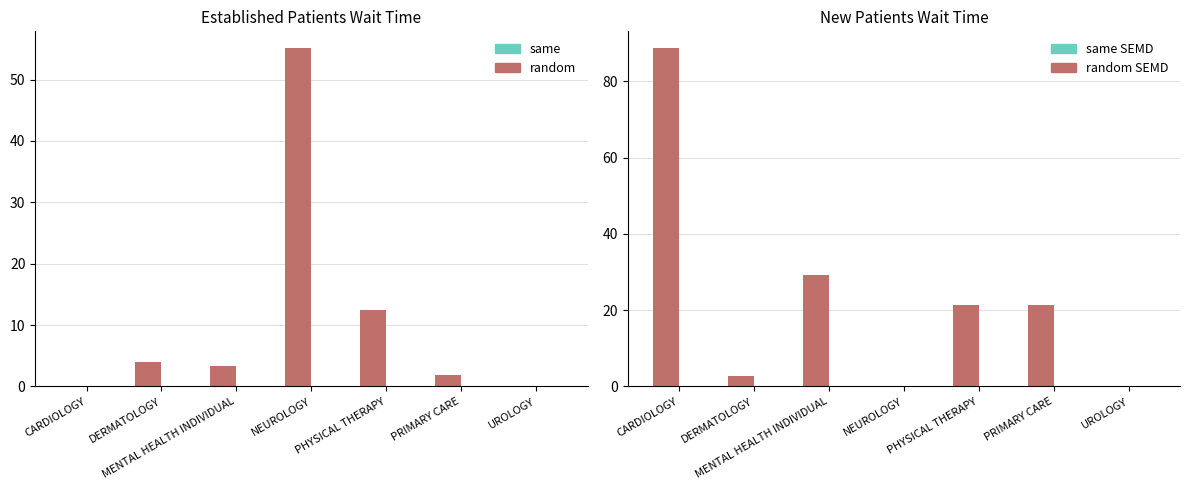

Between PHYSICAL THERAPY and PRIMARY CARE, which series saw the biggest shift?

EstablishedPatients